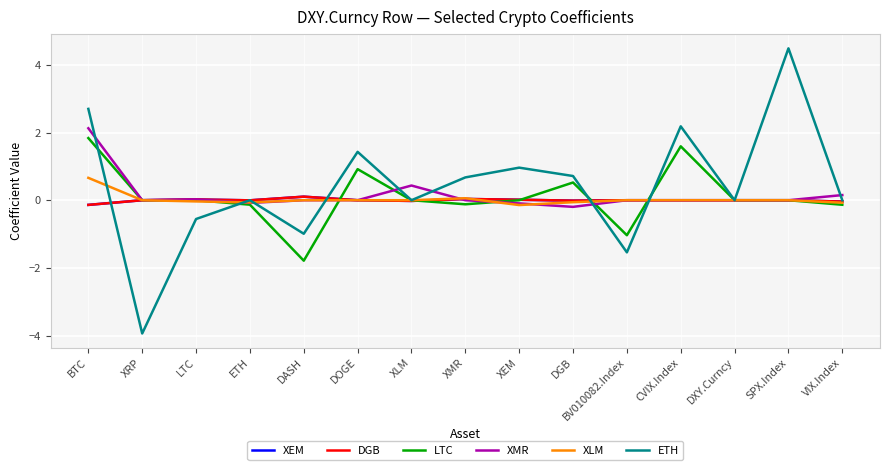

The DGB series shows -0.1 at XRP. True or false?

False